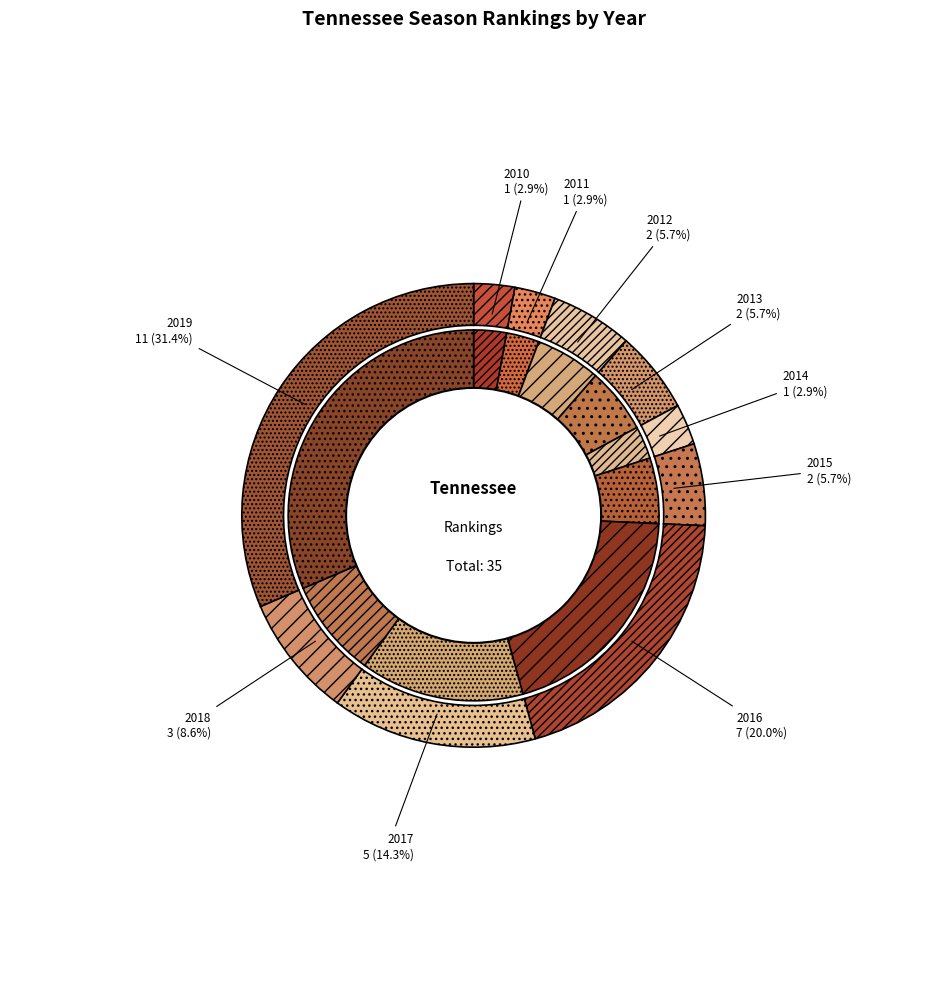

To the nearest percent, what is the difference between the largest and smallest slice percentages?

29%